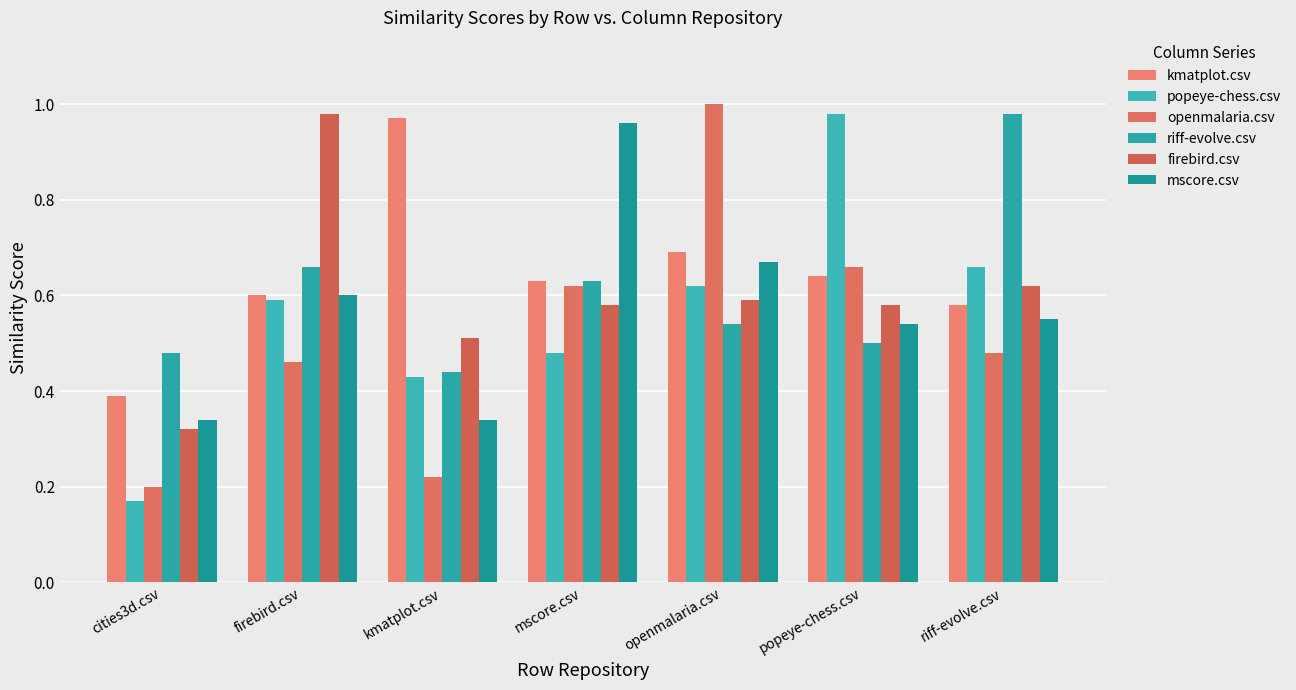

Which label corresponds to the largest value in the chart?

openmalaria.csv